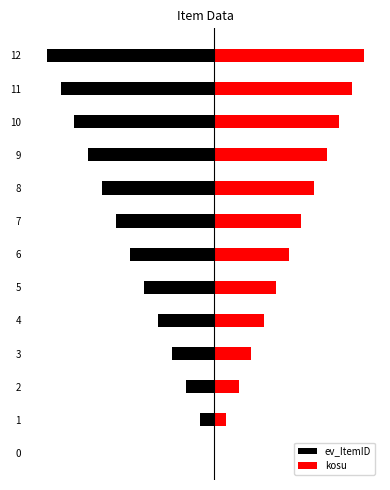

Count the number of data series in this chart.

2